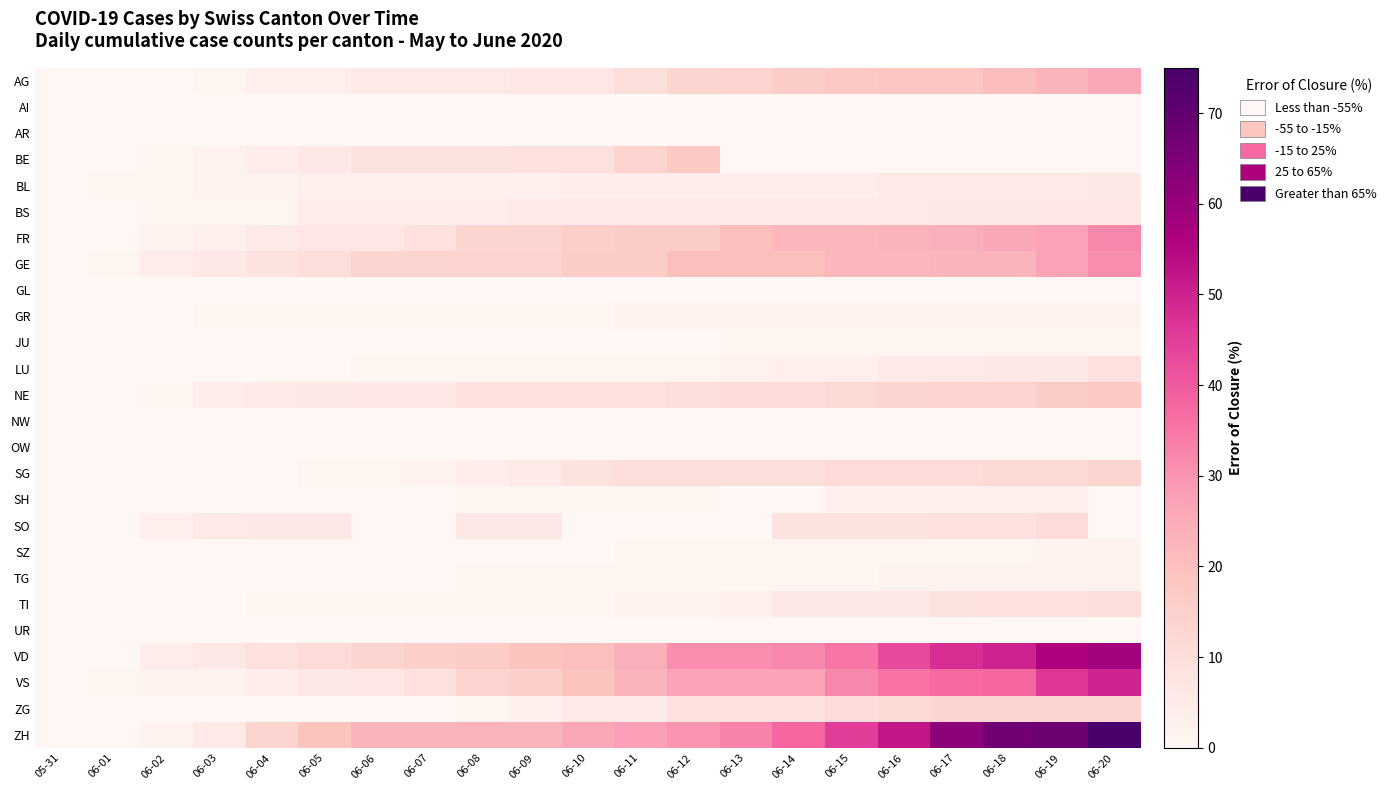

Reading left to right, extract all data points from this chart.

AG: 05-31=0	06-01=0	06-02=0	06-03=1	06-04=3	06-05=3	06-06=5	06-07=5	06-08=5	06-09=7	06-10=7	06-11=10	06-12=13	06-13=14	06-14=16	06-15=17	06-16=18	06-17=18	06-18=21	06-19=23	06-20=26
AI: 05-31=0	06-01=0	06-02=0	06-03=0	06-04=0	06-05=0	06-06=0	06-07=0	06-08=0	06-09=0	06-10=0	06-11=0	06-12=0	06-13=0	06-14=0	06-15=0	06-16=0	06-17=0	06-18=0	06-19=0	06-20=0
AR: 05-31=0	06-01=0	06-02=0	06-03=0	06-04=0	06-05=0	06-06=0	06-07=0	06-08=0	06-09=0	06-10=0	06-11=0	06-12=0	06-13=0	06-14=0	06-15=0	06-16=0	06-17=0	06-18=0	06-19=0	06-20=0
BE: 05-31=0	06-01=0	06-02=1	06-03=2	06-04=4	06-05=6	06-06=8	06-07=8	06-08=8	06-09=9	06-10=9	06-11=14	06-12=17	06-13=0	06-14=0	06-15=0	06-16=0	06-17=0	06-18=0	06-19=0	06-20=0
BL: 05-31=0	06-01=1	06-02=1	06-03=2	06-04=2	06-05=3	06-06=3	06-07=3	06-08=3	06-09=3	06-10=4	06-11=4	06-12=4	06-13=4	06-14=4	06-15=4	06-16=5	06-17=5	06-18=5	06-19=5	06-20=6
BS: 05-31=0	06-01=0	06-02=1	06-03=1	06-04=1	06-05=4	06-06=4	06-07=4	06-08=4	06-09=5	06-10=5	06-11=5	06-12=5	06-13=5	06-14=5	06-15=5	06-16=5	06-17=6	06-18=6	06-19=7	06-20=7
FR: 05-31=0	06-01=0	06-02=2	06-03=3	06-04=5	06-05=7	06-06=7	06-07=9	06-08=13	06-09=13	06-10=15	06-11=16	06-12=16	06-13=20	06-14=22	06-15=22	06-16=23	06-17=24	06-18=26	06-19=27	06-20=32
GE: 05-31=0	06-01=1	06-02=4	06-03=6	06-04=8	06-05=10	06-06=13	06-07=13	06-08=14	06-09=14	06-10=16	06-11=16	06-12=20	06-13=20	06-14=20	06-15=22	06-16=22	06-17=23	06-18=23	06-19=27	06-20=31
GL: 05-31=0	06-01=0	06-02=0	06-03=0	06-04=0	06-05=0	06-06=0	06-07=0	06-08=0	06-09=0	06-10=0	06-11=0	06-12=0	06-13=0	06-14=0	06-15=0	06-16=0	06-17=0	06-18=0	06-19=0	06-20=0
GR: 05-31=0	06-01=0	06-02=0	06-03=1	06-04=1	06-05=1	06-06=1	06-07=1	06-08=1	06-09=1	06-10=1	06-11=2	06-12=2	06-13=2	06-14=2	06-15=2	06-16=2	06-17=2	06-18=2	06-19=2	06-20=2
JU: 05-31=0	06-01=0	06-02=0	06-03=0	06-04=0	06-05=0	06-06=0	06-07=0	06-08=0	06-09=0	06-10=0	06-11=0	06-12=0	06-13=1	06-14=1	06-15=1	06-16=1	06-17=1	06-18=1	06-19=1	06-20=1
LU: 05-31=0	06-01=0	06-02=0	06-03=0	06-04=0	06-05=0	06-06=1	06-07=1	06-08=1	06-09=1	06-10=1	06-11=1	06-12=1	06-13=2	06-14=3	06-15=3	06-16=5	06-17=5	06-18=6	06-19=6	06-20=9
NE: 05-31=0	06-01=0	06-02=1	06-03=4	06-04=5	06-05=6	06-06=7	06-07=7	06-08=9	06-09=9	06-10=9	06-11=9	06-12=10	06-13=11	06-14=11	06-15=12	06-16=13	06-17=14	06-18=14	06-19=16	06-20=17
NW: 05-31=0	06-01=0	06-02=0	06-03=0	06-04=0	06-05=0	06-06=0	06-07=0	06-08=0	06-09=0	06-10=0	06-11=0	06-12=0	06-13=0	06-14=0	06-15=0	06-16=0	06-17=0	06-18=0	06-19=0	06-20=0
OW: 05-31=0	06-01=0	06-02=0	06-03=0	06-04=0	06-05=0	06-06=0	06-07=0	06-08=0	06-09=0	06-10=0	06-11=0	06-12=0	06-13=0	06-14=0	06-15=0	06-16=0	06-17=0	06-18=0	06-19=0	06-20=0
SG: 05-31=0	06-01=0	06-02=0	06-03=0	06-04=0	06-05=1	06-06=1	06-07=2	06-08=4	06-09=5	06-10=8	06-11=10	06-12=10	06-13=10	06-14=10	06-15=11	06-16=11	06-17=11	06-18=12	06-19=12	06-20=13
SH: 05-31=0	06-01=0	06-02=0	06-03=0	06-04=0	06-05=0	06-06=0	06-07=0	06-08=1	06-09=1	06-10=1	06-11=1	06-12=1	06-13=0	06-14=0	06-15=3	06-16=3	06-17=3	06-18=3	06-19=3	06-20=0
SO: 05-31=0	06-01=0	06-02=3	06-03=5	06-04=6	06-05=6	06-06=0	06-07=0	06-08=6	06-09=6	06-10=0	06-11=0	06-12=0	06-13=0	06-14=8	06-15=8	06-16=8	06-17=9	06-18=9	06-19=11	06-20=0
SZ: 05-31=0	06-01=0	06-02=0	06-03=0	06-04=0	06-05=0	06-06=0	06-07=0	06-08=0	06-09=0	06-10=0	06-11=1	06-12=1	06-13=1	06-14=1	06-15=1	06-16=1	06-17=1	06-18=1	06-19=2	06-20=2
TG: 05-31=0	06-01=0	06-02=0	06-03=0	06-04=0	06-05=0	06-06=0	06-07=0	06-08=1	06-09=1	06-10=1	06-11=1	06-12=1	06-13=1	06-14=1	06-15=1	06-16=2	06-17=2	06-18=2	06-19=2	06-20=2
TI: 05-31=0	06-01=0	06-02=0	06-03=0	06-04=1	06-05=1	06-06=1	06-07=1	06-08=1	06-09=1	06-10=1	06-11=2	06-12=2	06-13=3	06-14=6	06-15=6	06-16=6	06-17=8	06-18=9	06-19=9	06-20=10
UR: 05-31=0	06-01=0	06-02=0	06-03=0	06-04=0	06-05=0	06-06=0	06-07=0	06-08=0	06-09=0	06-10=0	06-11=0	06-12=0	06-13=0	06-14=0	06-15=0	06-16=0	06-17=0	06-18=0	06-19=0	06-20=0
VD: 05-31=0	06-01=0	06-02=4	06-03=6	06-04=9	06-05=11	06-06=13	06-07=15	06-08=16	06-09=19	06-10=20	06-11=24	06-12=31	06-13=31	06-14=32	06-15=35	06-16=43	06-17=48	06-18=50	06-19=56	06-20=58
VS: 05-31=0	06-01=1	06-02=2	06-03=2	06-04=4	06-05=6	06-06=7	06-07=9	06-08=14	06-09=15	06-10=19	06-11=23	06-12=27	06-13=27	06-14=27	06-15=32	06-16=36	06-17=37	06-18=38	06-19=46	06-20=50
ZG: 05-31=0	06-01=0	06-02=0	06-03=0	06-04=0	06-05=0	06-06=0	06-07=0	06-08=1	06-09=3	06-10=5	06-11=5	06-12=9	06-13=9	06-14=9	06-15=11	06-16=12	06-17=13	06-18=13	06-19=13	06-20=13
ZH: 05-31=0	06-01=0	06-02=2	06-03=5	06-04=13	06-05=19	06-06=23	06-07=23	06-08=23	06-09=23	06-10=26	06-11=28	06-12=30	06-13=33	06-14=38	06-15=45	06-16=52	06-17=62	06-18=67	06-19=68	06-20=75